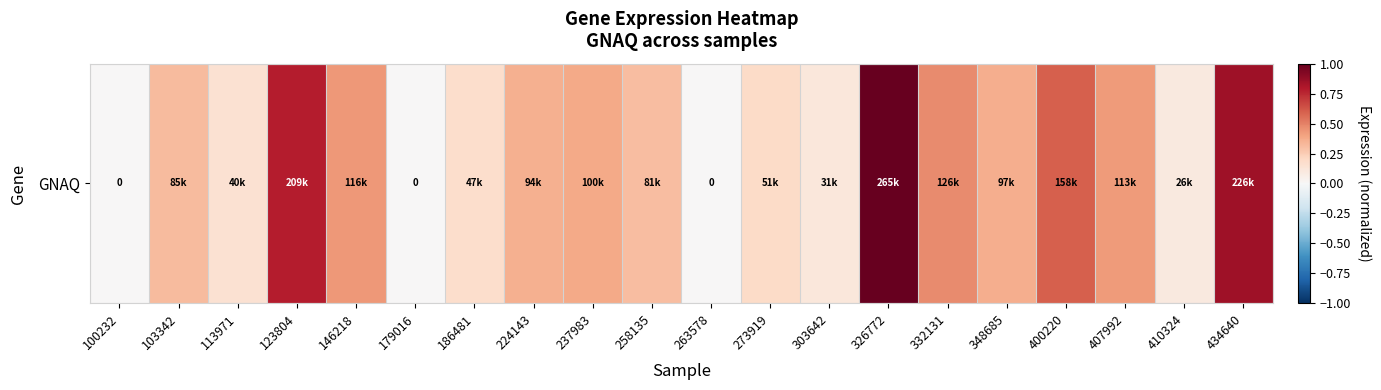

Between 273919 and 400220, which is larger?

400220